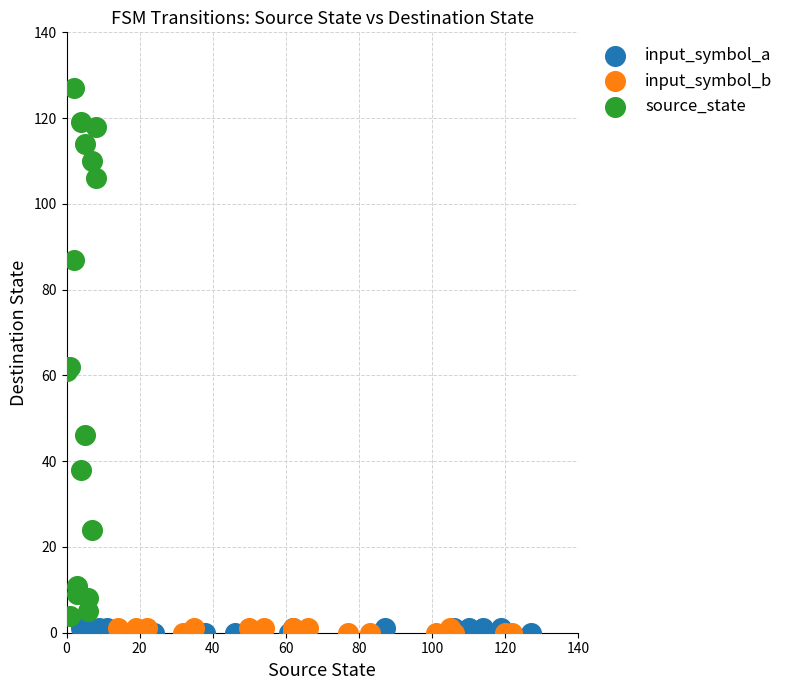

Which series has the widest spread of Y values?

source_state